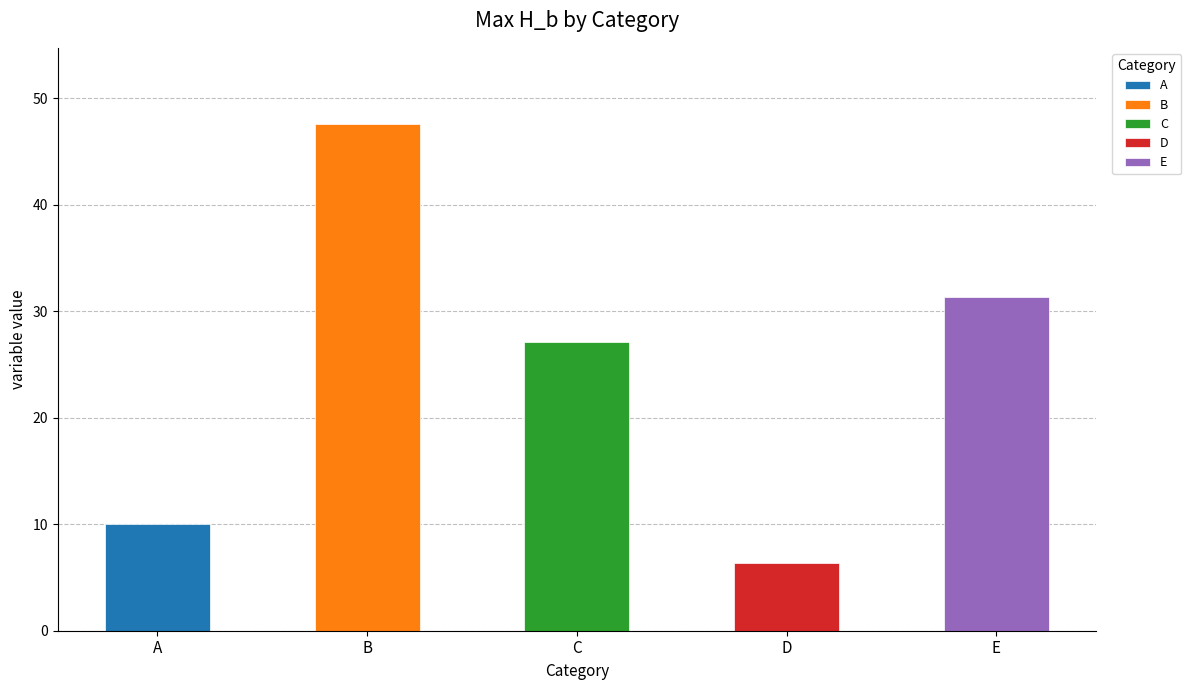

True or false: the data shows 10.0 at A.

True